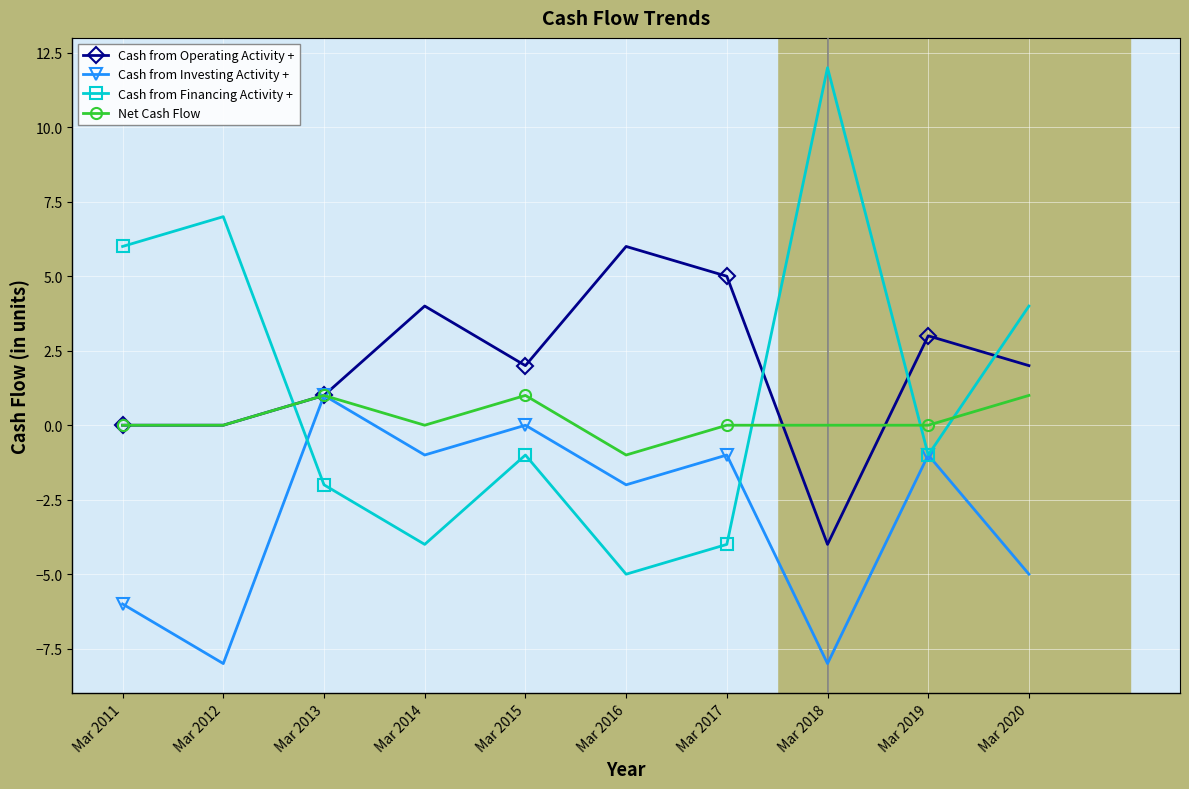

Which series has the widest spread of values?

Cash from Financing Activity +